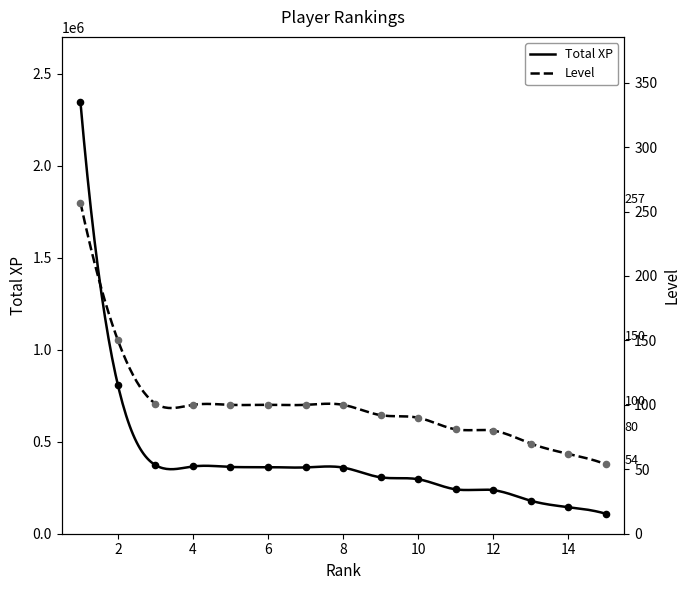

What are all the series names shown in the legend?

Total XP, Level